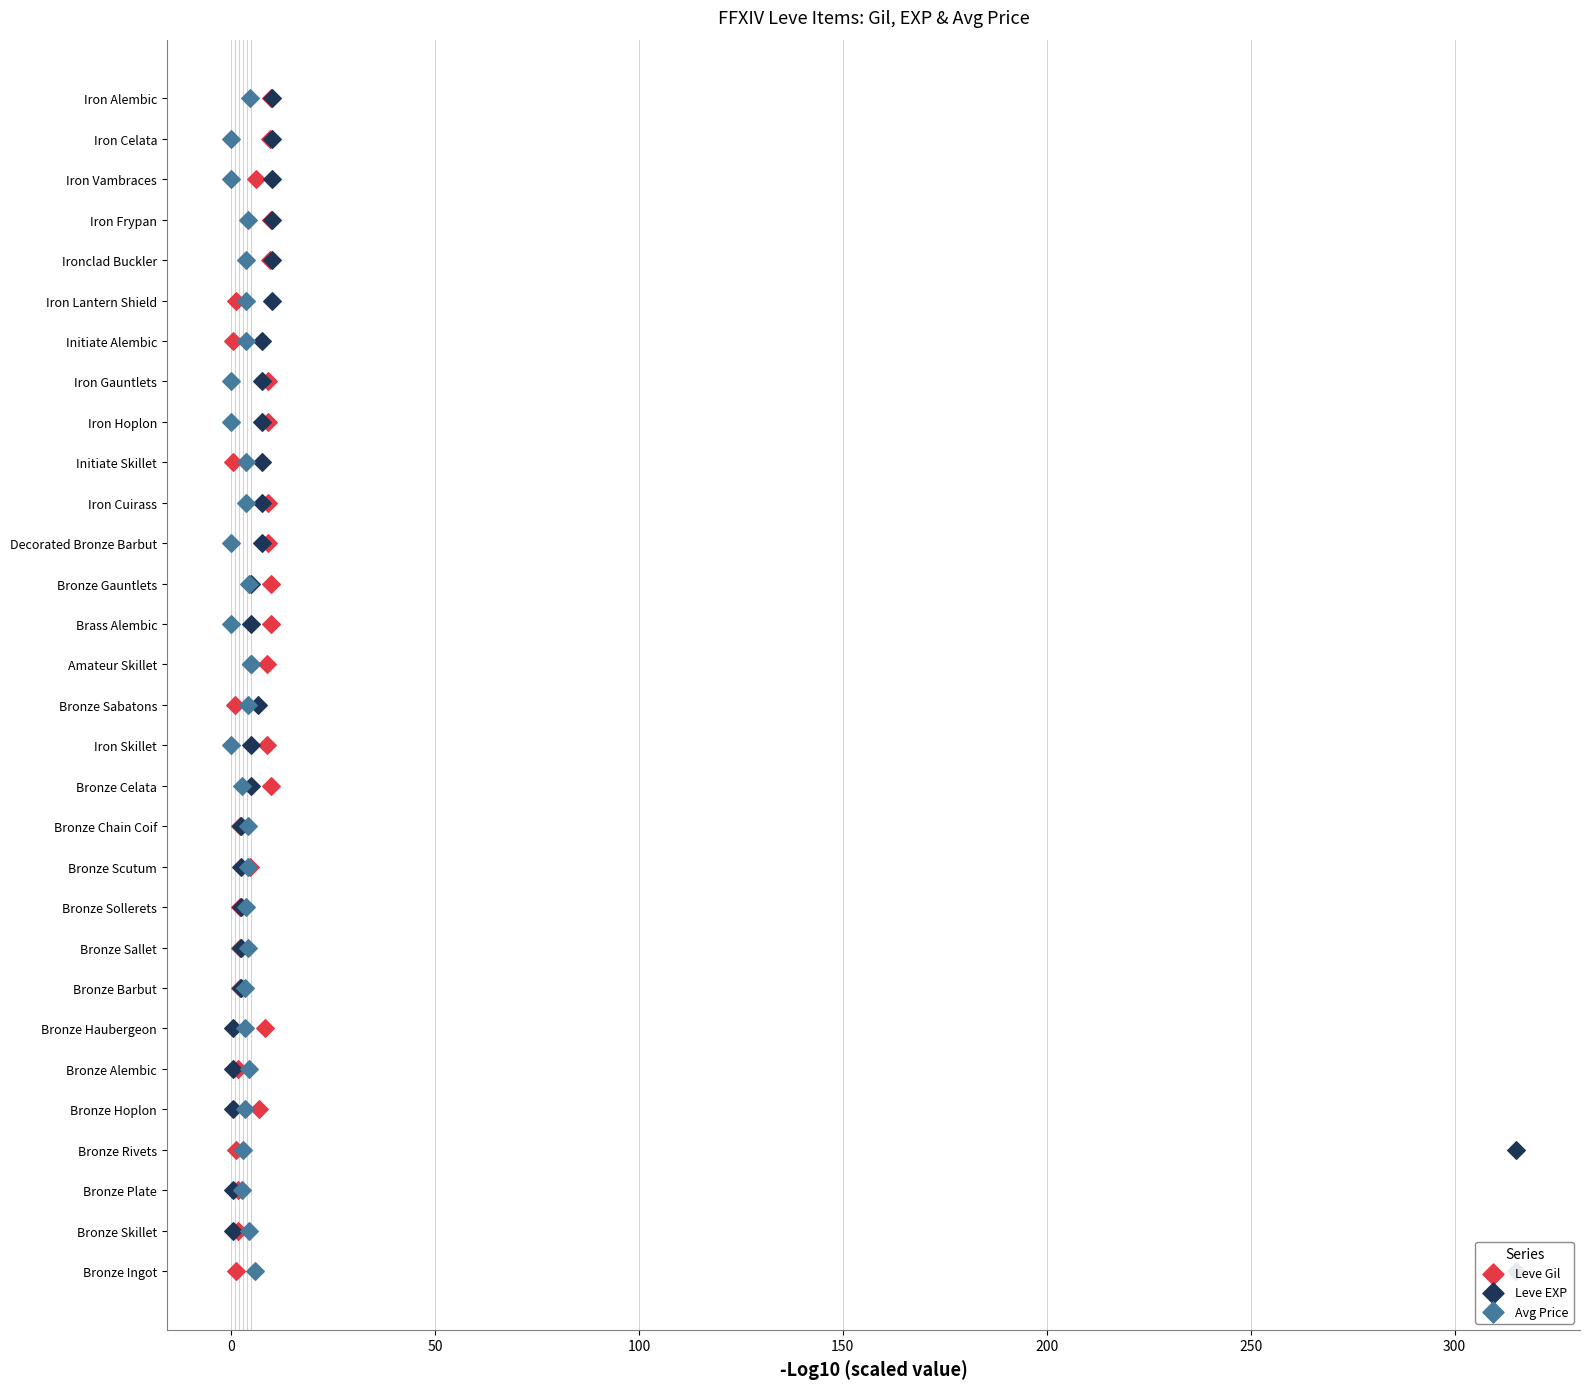

What are all the series names shown in the legend?

Leve Gil, Leve EXP, Avg Price